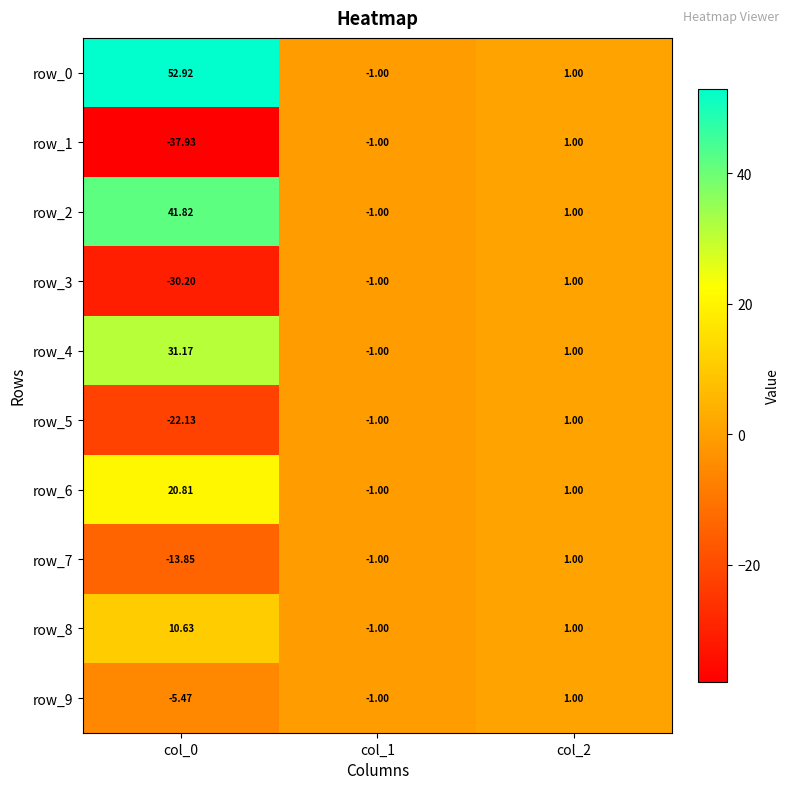

What is the difference between the row_5 values at col_1 and col_2?

2.0